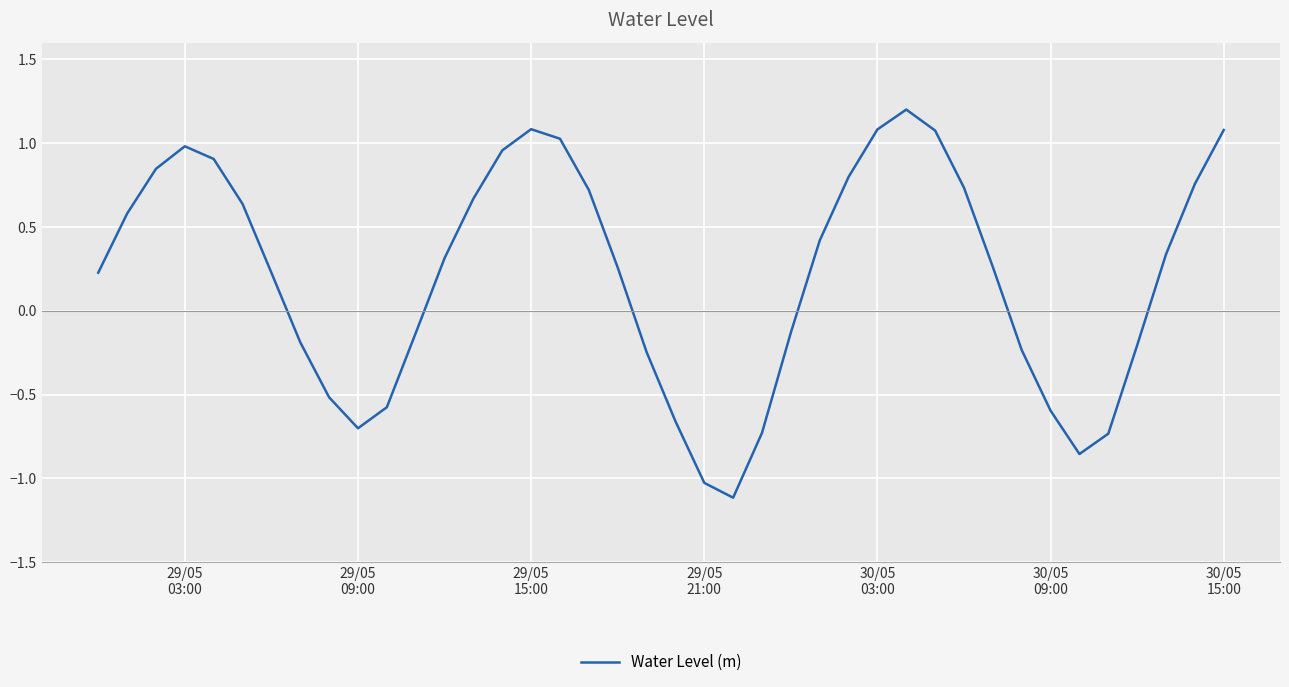

What is the difference between the maximum and minimum values?

2.3